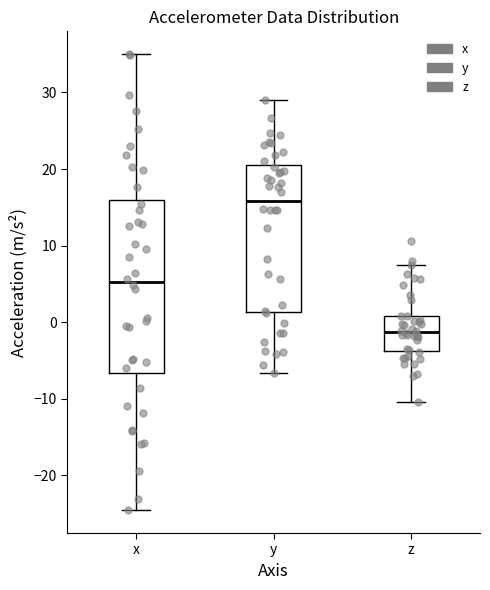

Which box has the lowest median line?

z